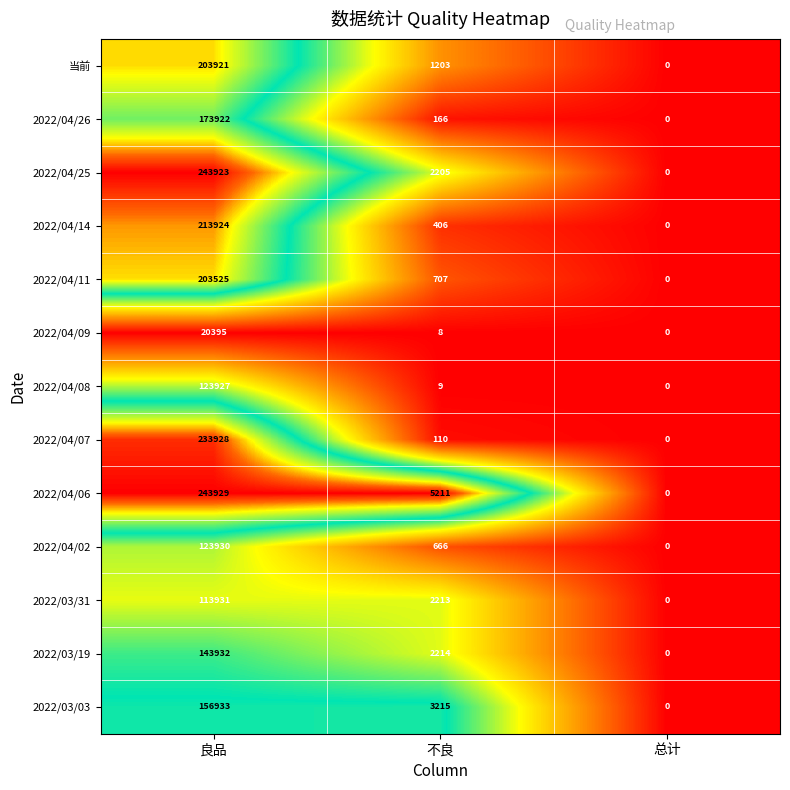

What is the sum of all 2022/03/19 values?

146146